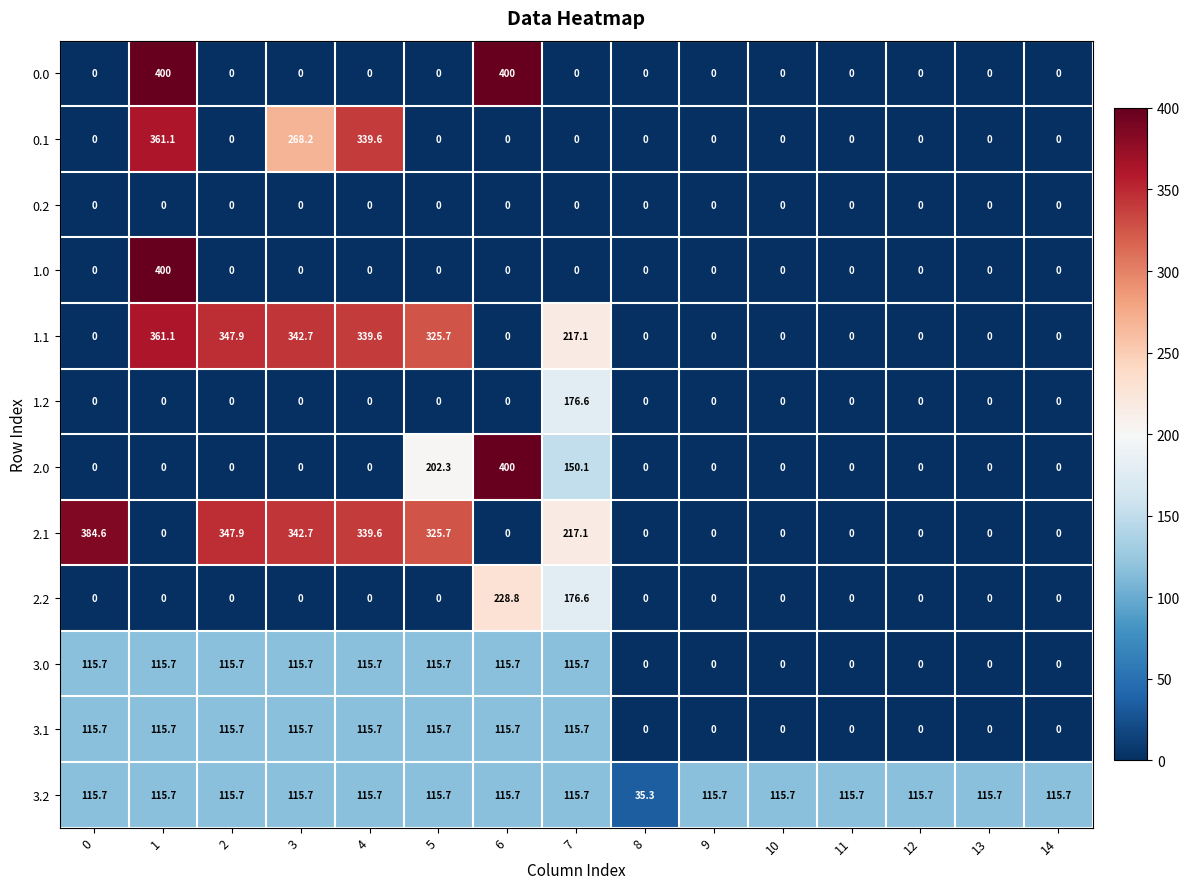

What is the total value across all series at 3?

1300.7